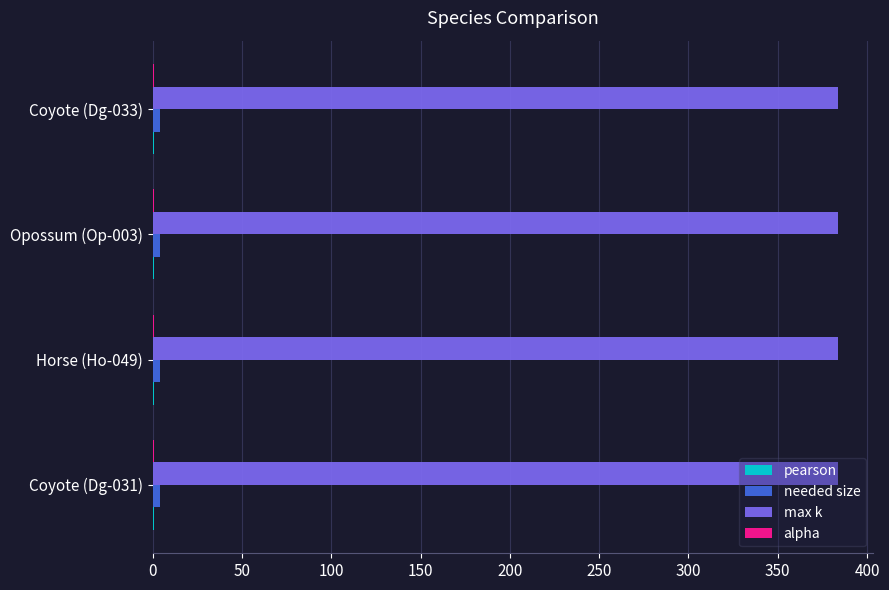

Count the number of data series in this chart.

4